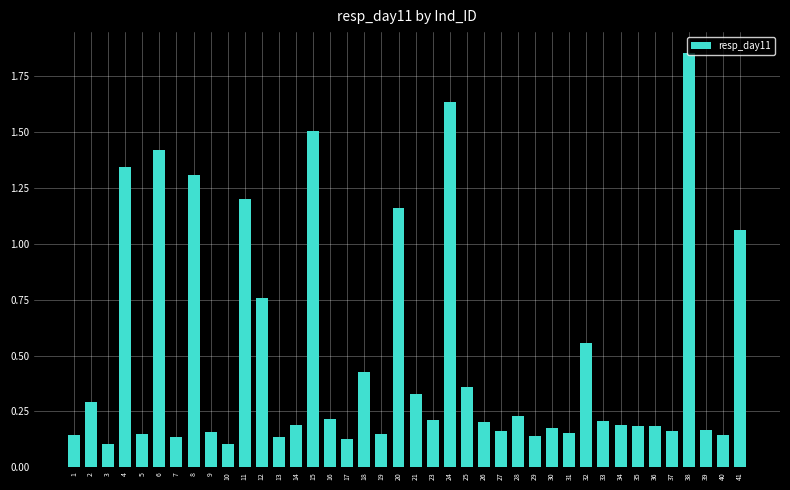

The value at 40 is 0.3. True or false?

False